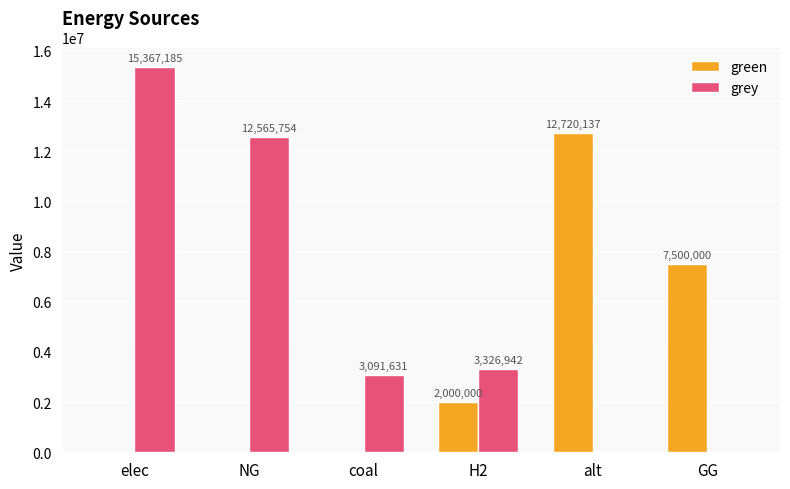

True or false: grey has a value of 9266428.2 at alt.

False